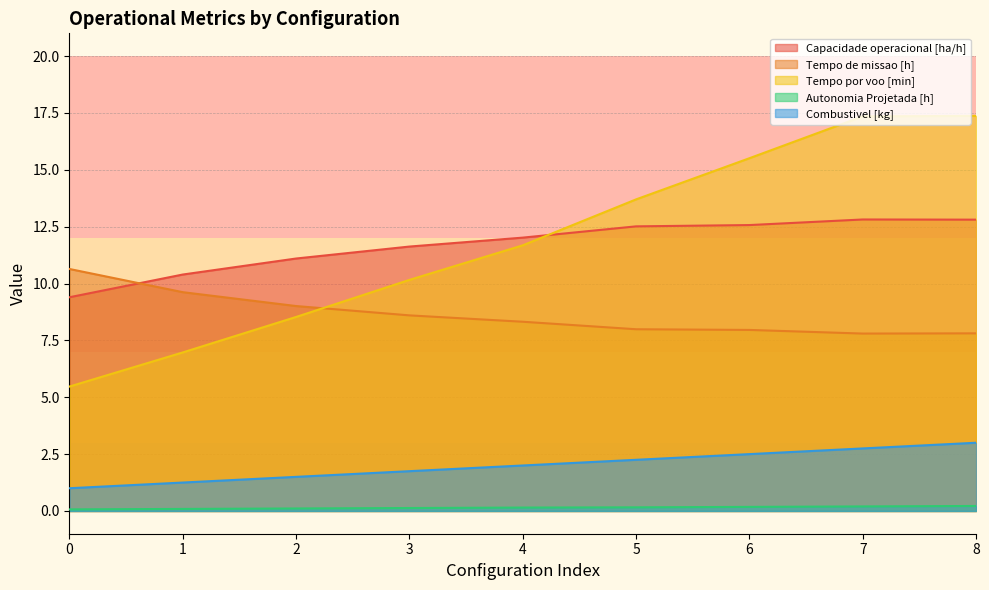

Which series has the largest total across all categories?

Tempo por voo [min]